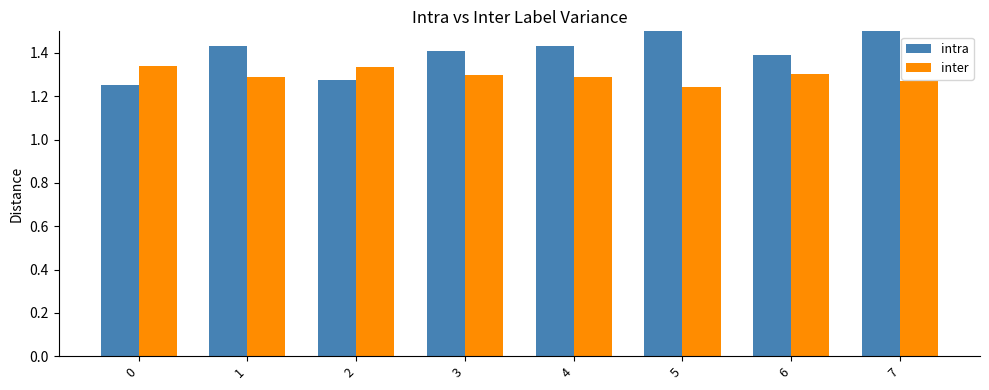

Rank the series by their maximum value, from highest to lowest.

intra, inter